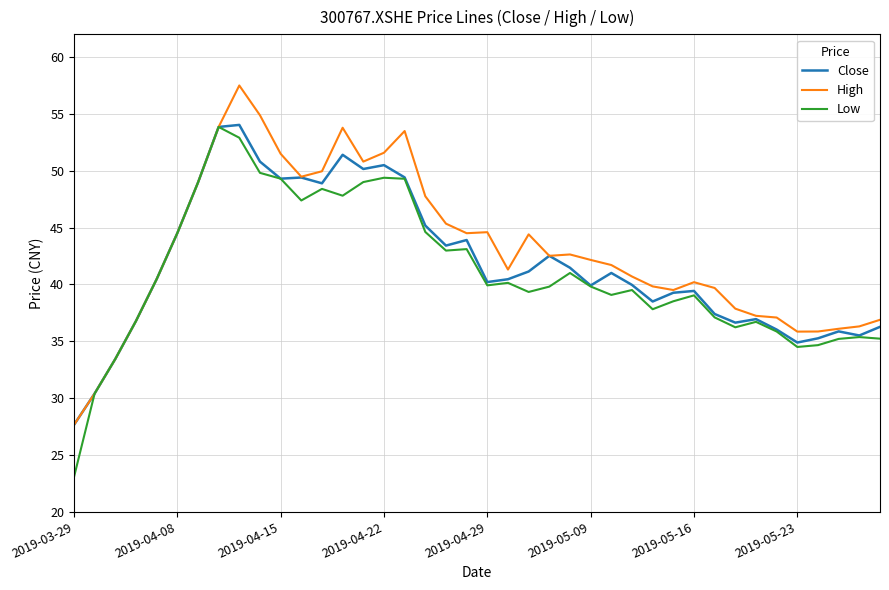

What is the greatest value displayed?

57.5